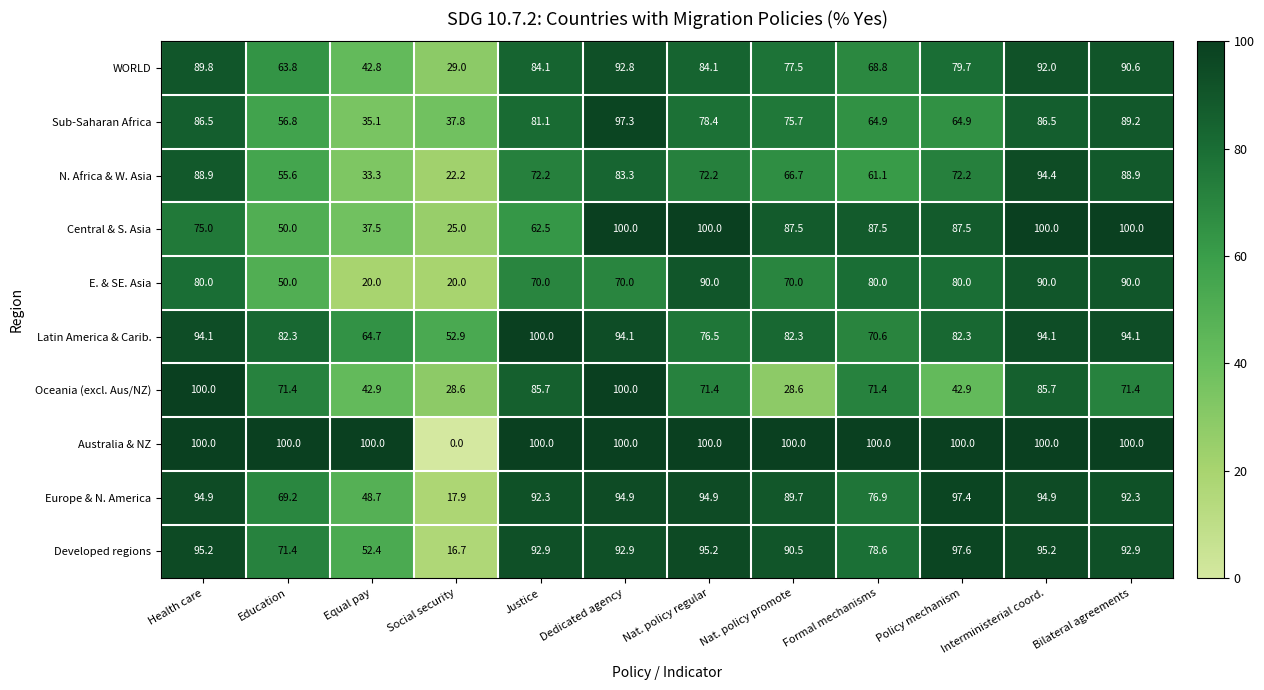

Between Education and Justice, which series saw the biggest shift?

Sub-Saharan Africa